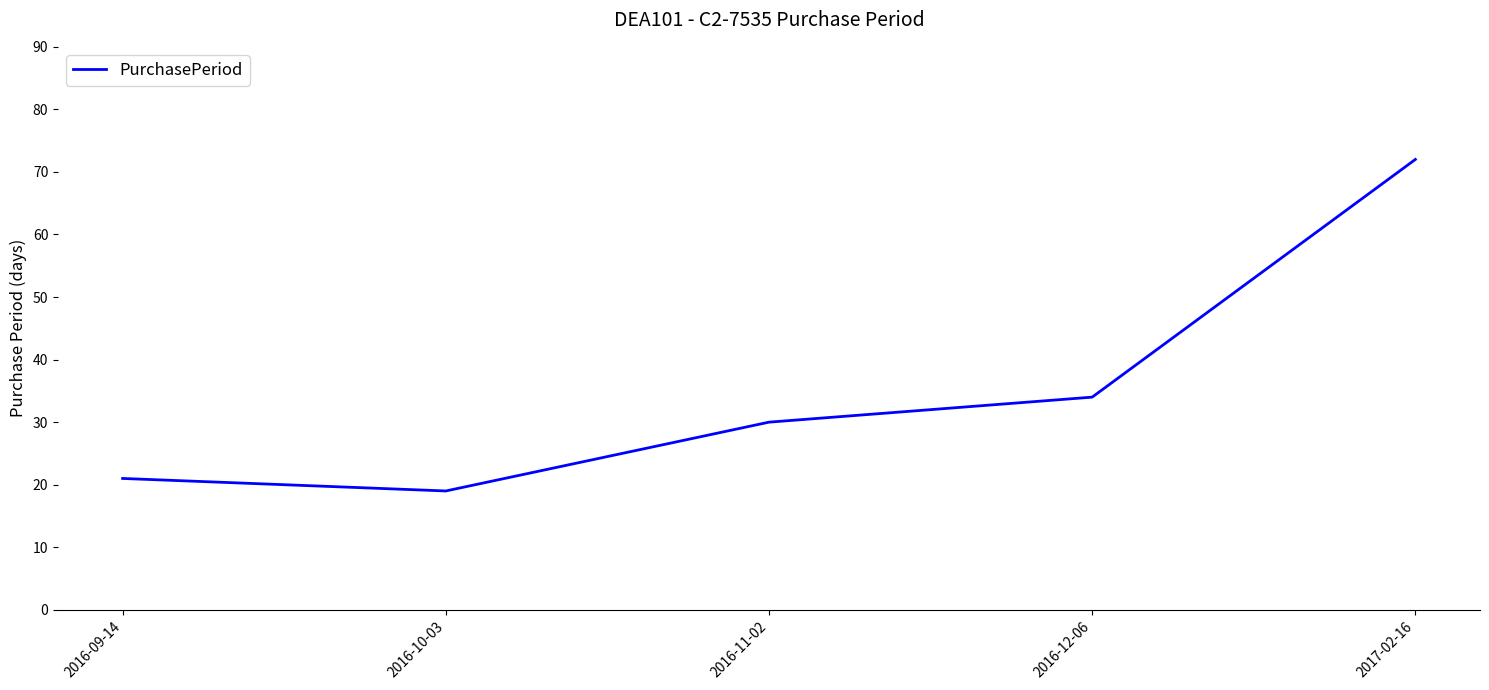

Reading left to right, what are all the values shown in this chart?

21	19	30	34	72